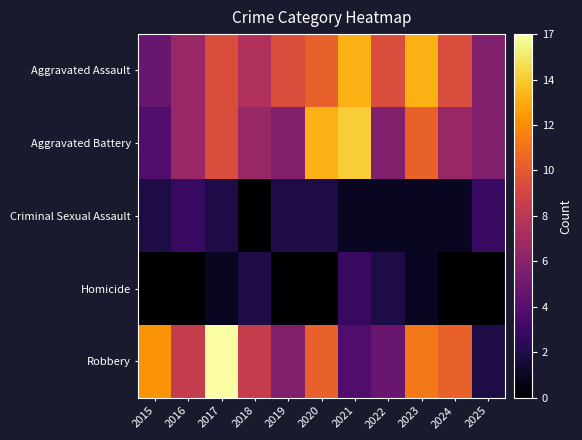

Which label corresponds to the largest value in the chart?

2017